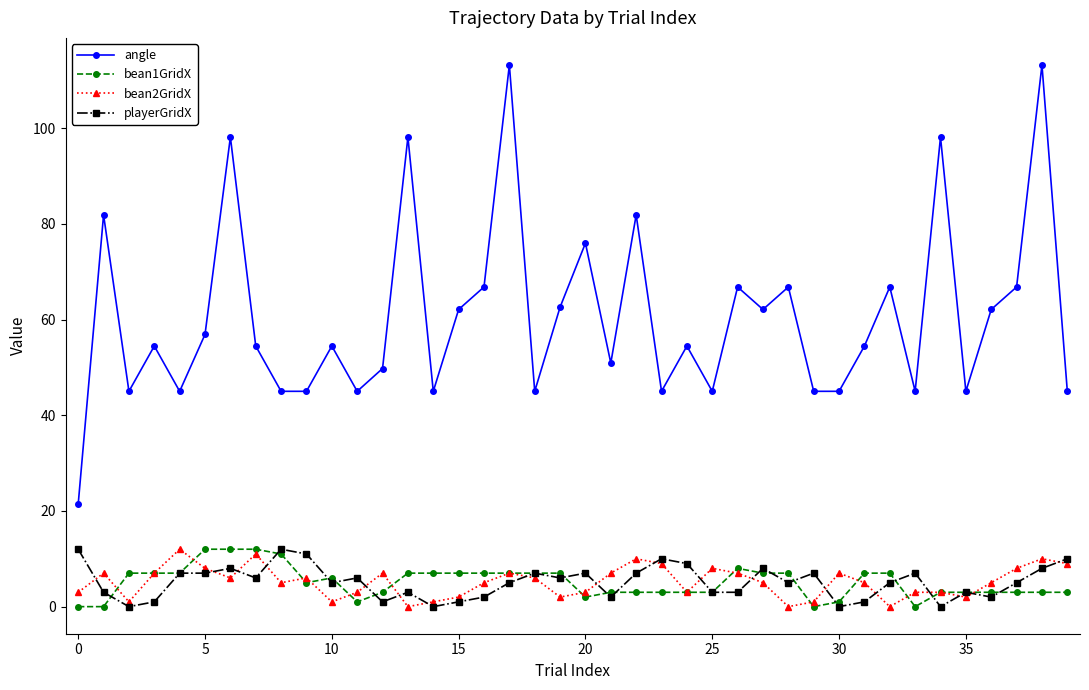

Which series has the largest total across all categories?

angle